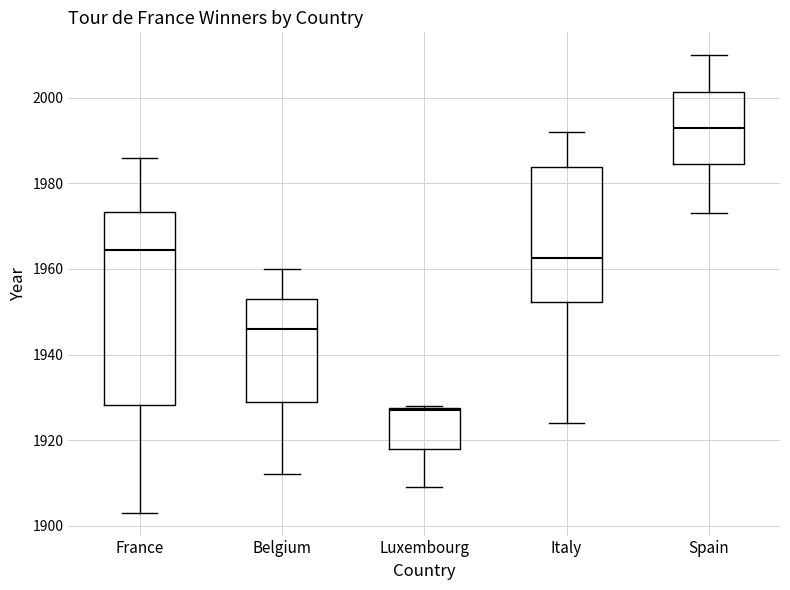

Comparing the boxes themselves (not the whiskers), which one is the tallest?

France